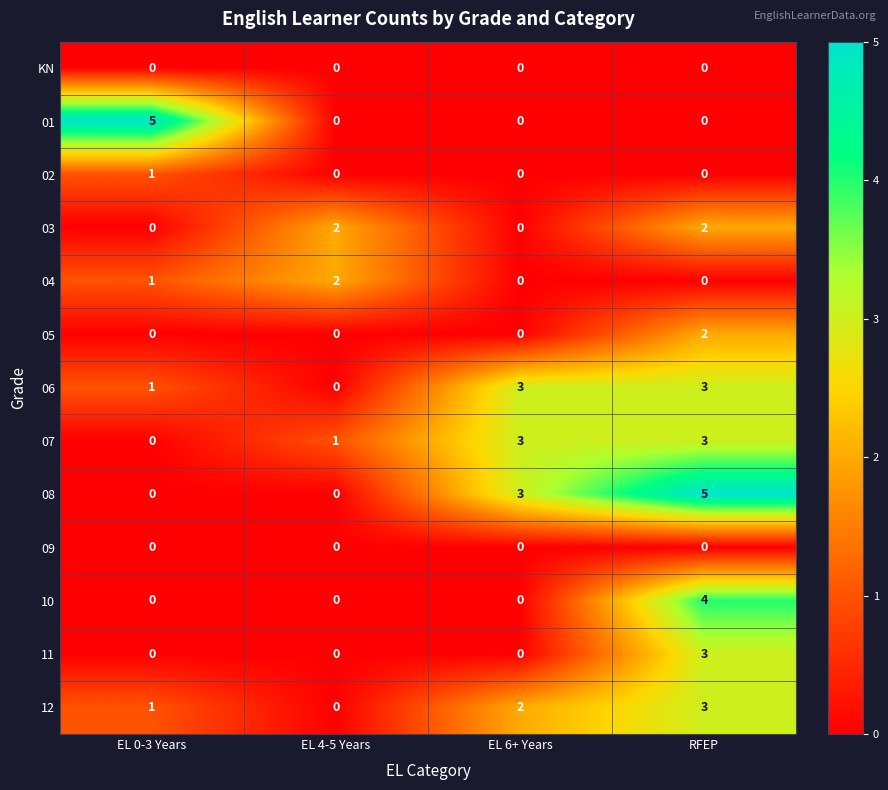

What is the difference between the highest and lowest values at RFEP?

5